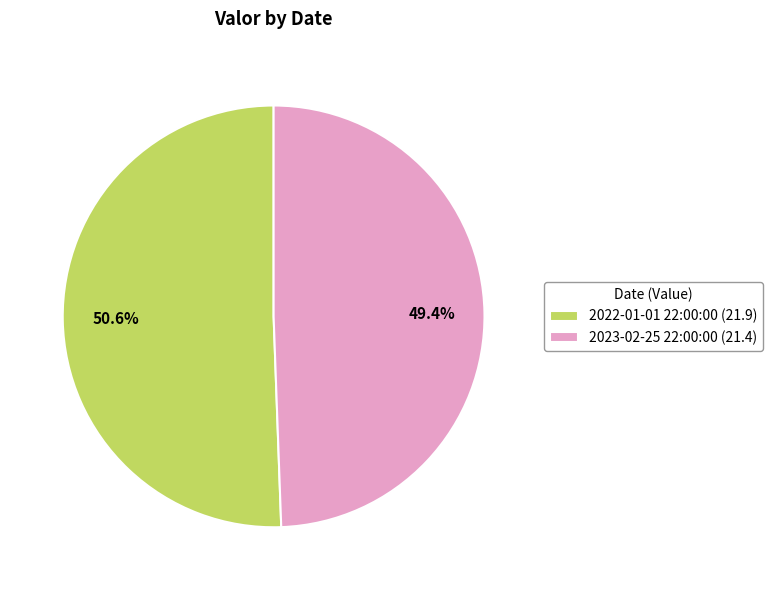

What is the smallest slice in the pie chart?

2023-02-25 22:00:00